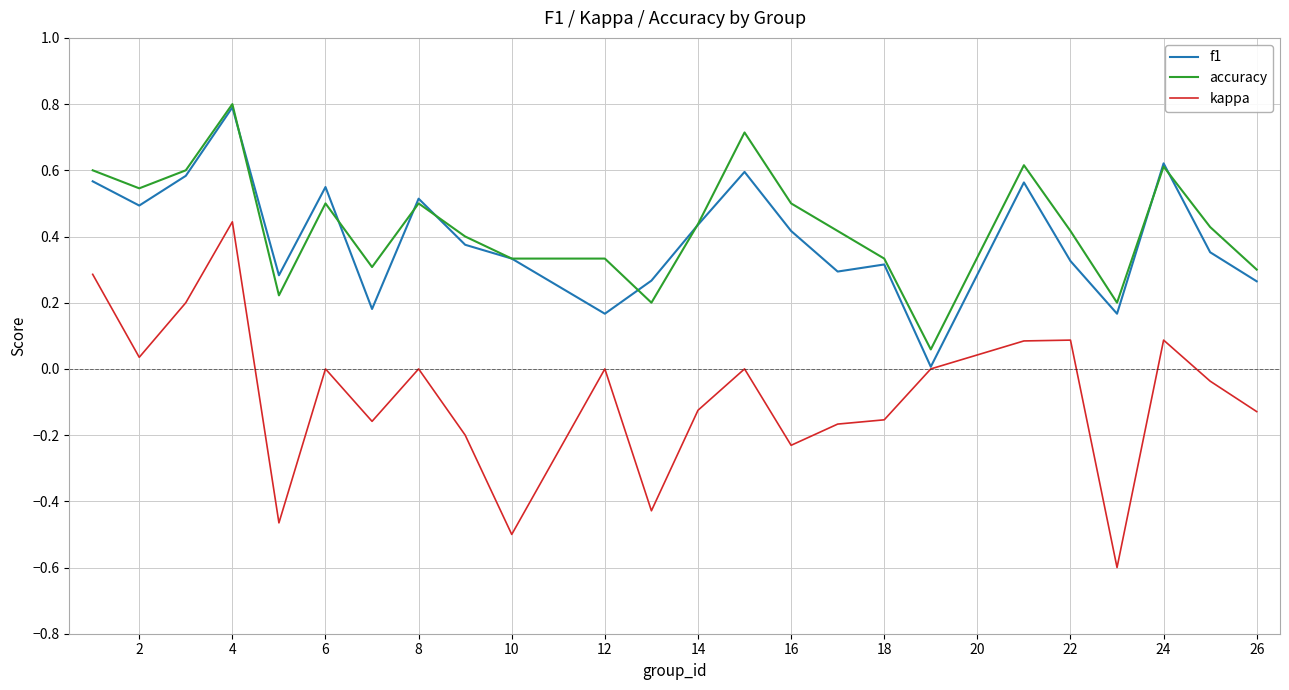

What is the maximum value shown in the chart?

0.8